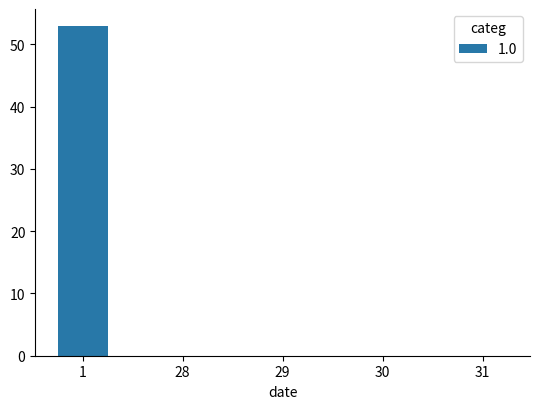

What is the greatest value displayed?

53